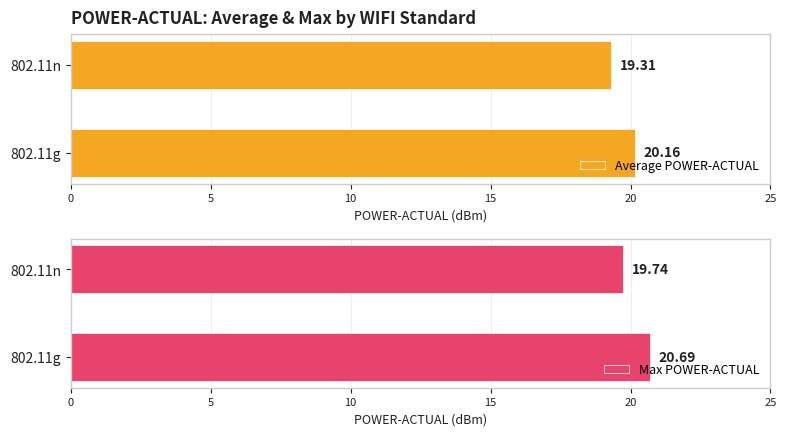

What are all the series names shown in the legend?

Average POWER-ACTUAL, Max POWER-ACTUAL